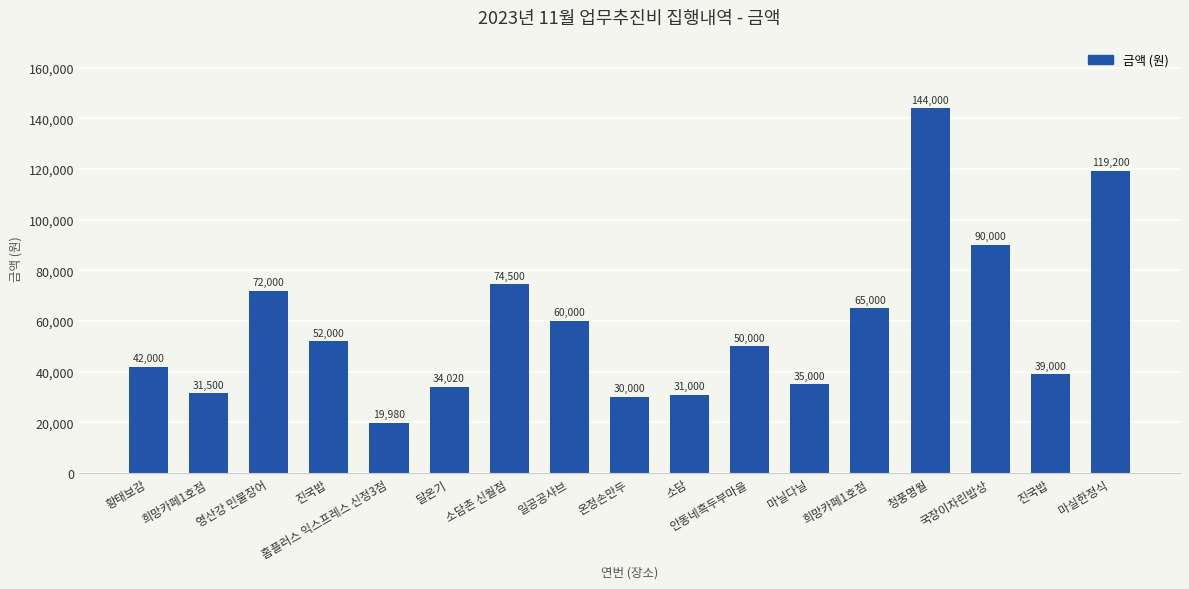

The value at 마닐다닐 is 35000. True or false?

True